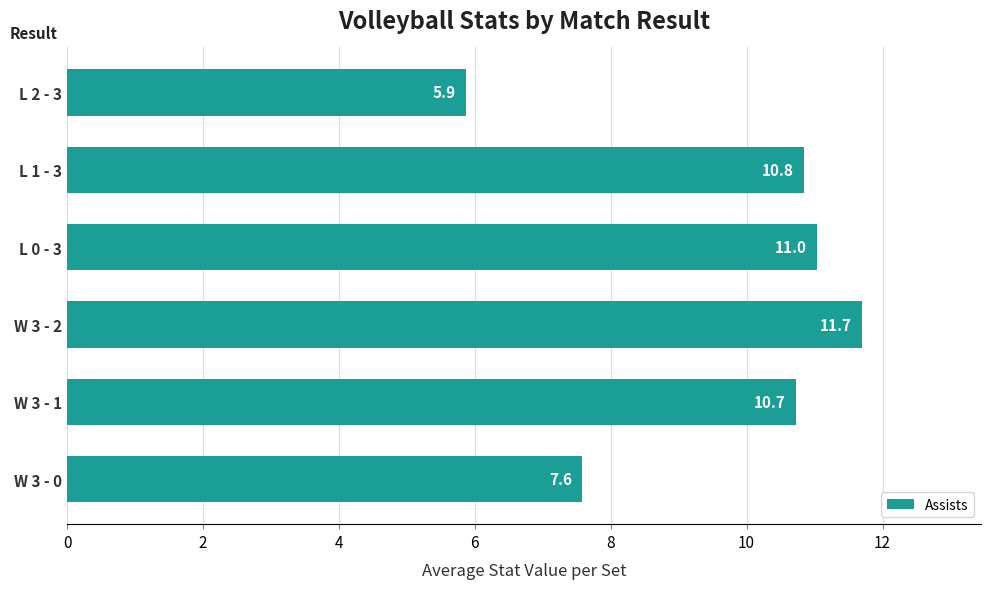

Rank the categories by value from highest to lowest.

W 3 - 2, L 0 - 3, L 1 - 3, W 3 - 1, W 3 - 0, L 2 - 3